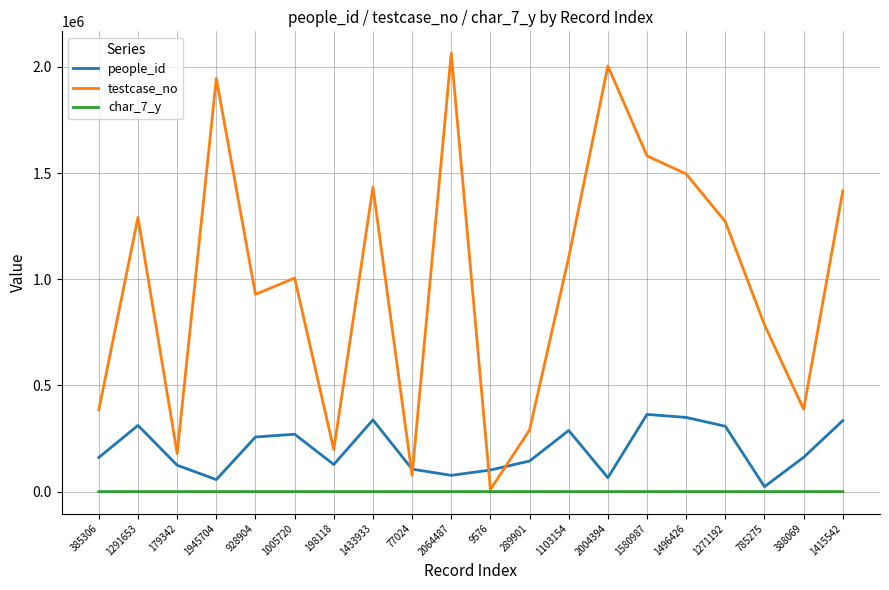

The value of testcase_no at 179342 is 74970. True or false?

False